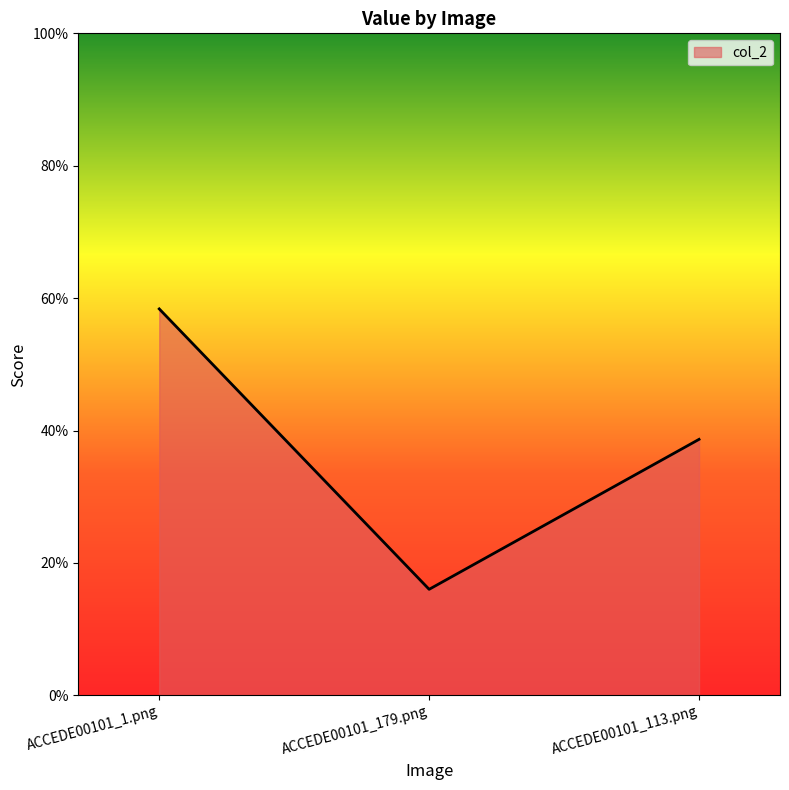

Rank the categories by value from highest to lowest.

ACCEDE00101_1.png, ACCEDE00101_113.png, ACCEDE00101_179.png